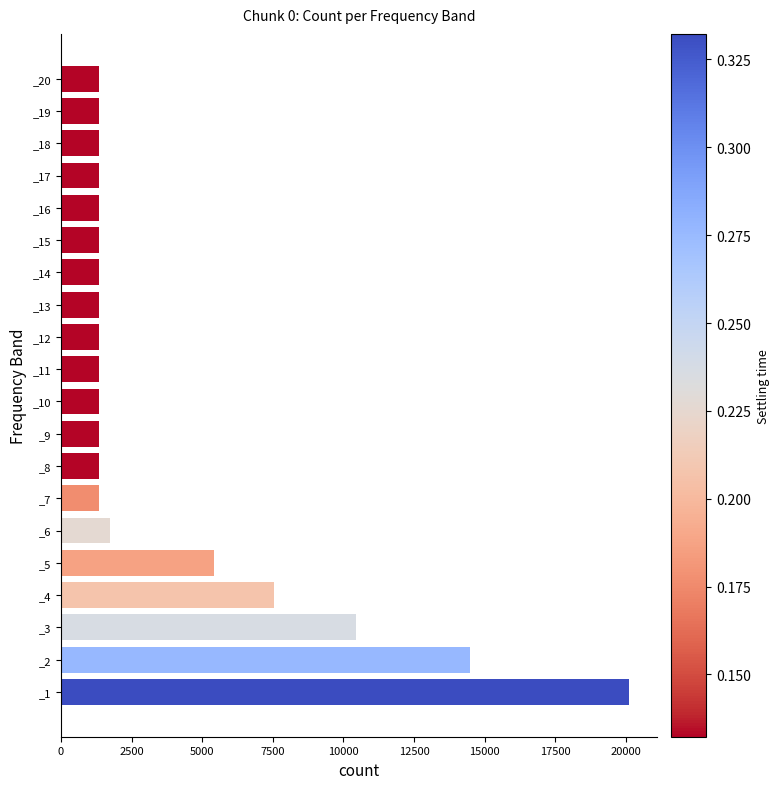

What is the smallest value displayed?

1339